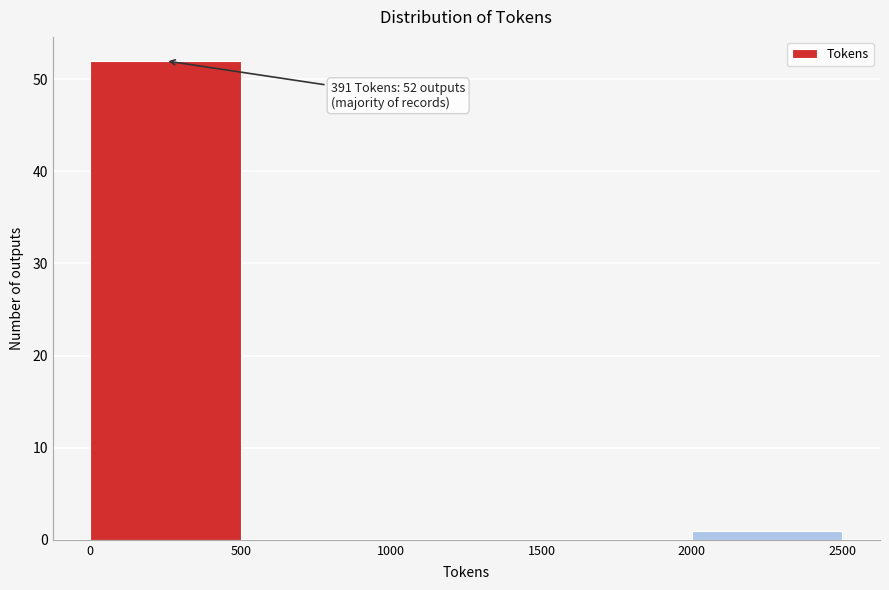

Over which range of the x-axis is the bar tallest?

0 to 500